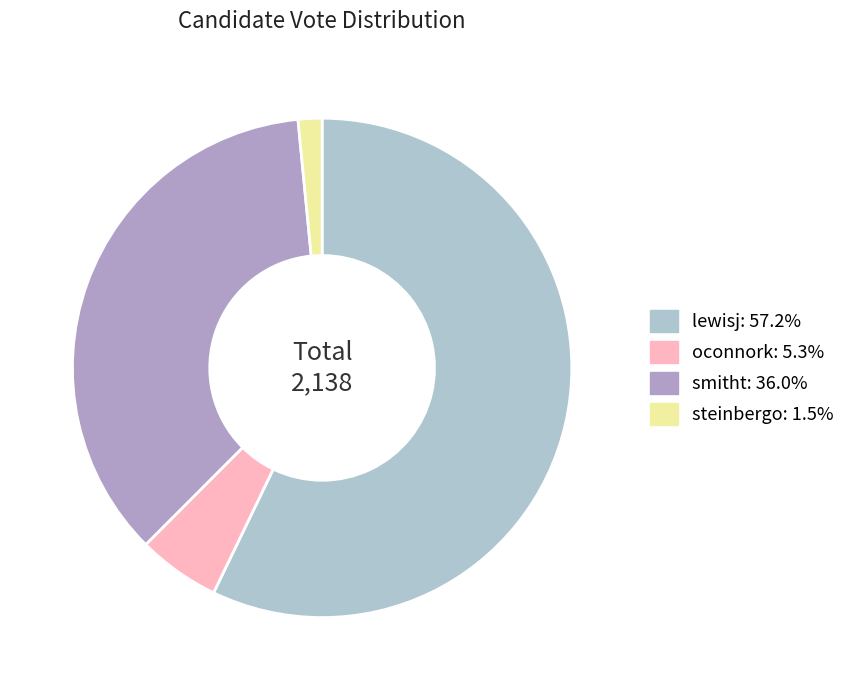

To the nearest percent, what is the difference between the largest and smallest slice percentages?

56%